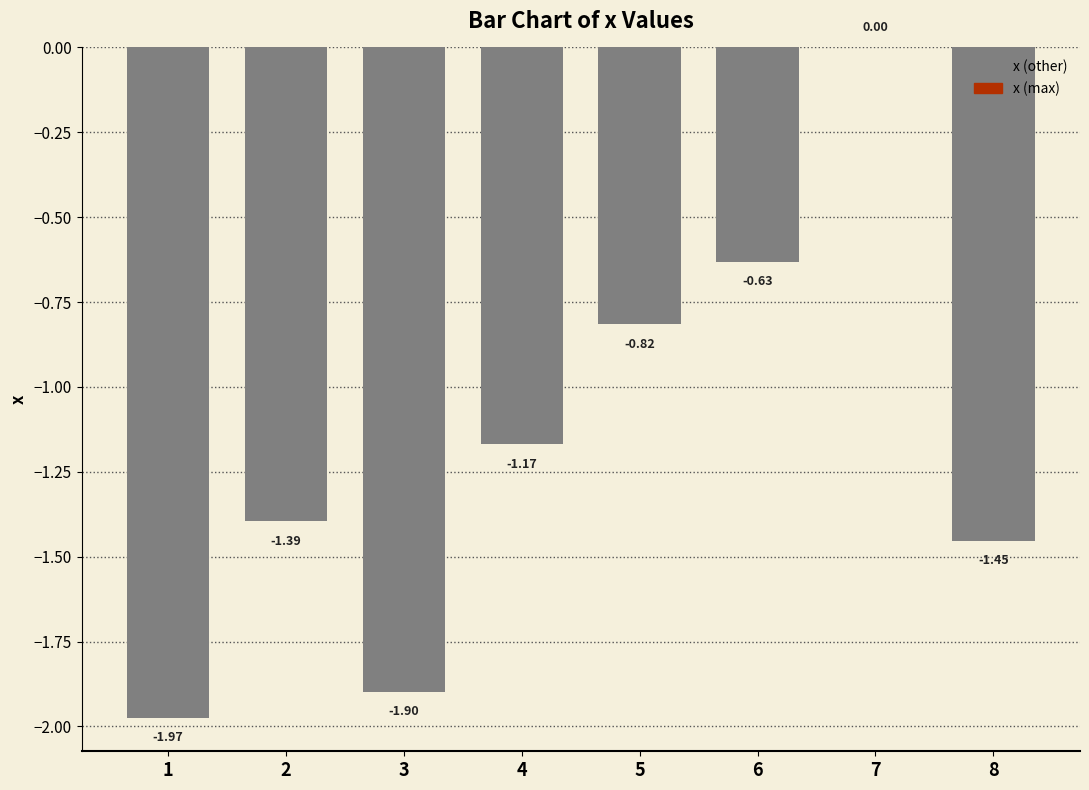

Between 6 and 8, which is larger?

6